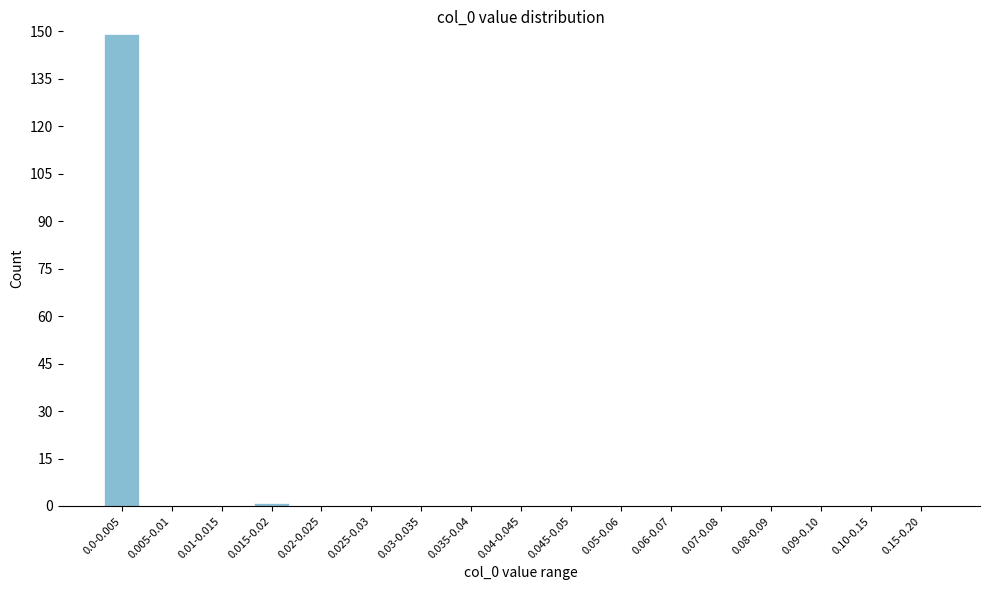

Reading left to right, list all the values displayed in this chart.

0.0-0.005=149	0.005-0.01=0	0.01-0.015=0	0.015-0.02=1	0.02-0.025=0	0.025-0.03=0	0.03-0.035=0	0.035-0.04=0	0.04-0.045=0	0.045-0.05=0	0.05-0.06=0	0.06-0.07=0	0.07-0.08=0	0.08-0.09=0	0.09-0.10=0	0.10-0.15=0	0.15-0.20=0